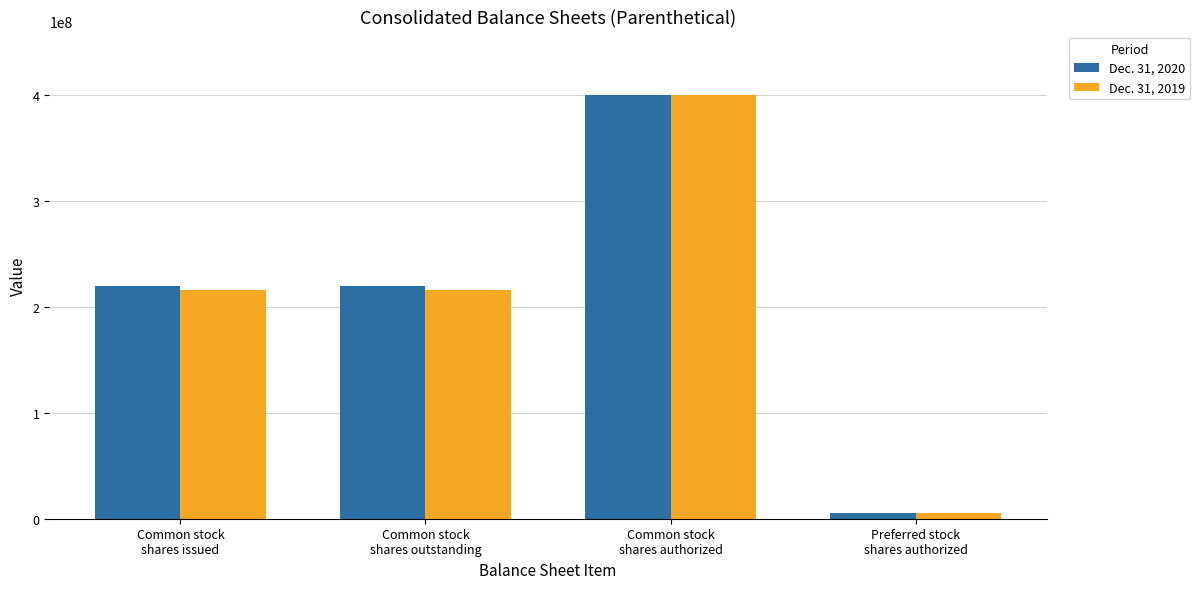

True or false: Dec. 31, 2019 has a value of 216177830 at Common stock
shares issued.

True